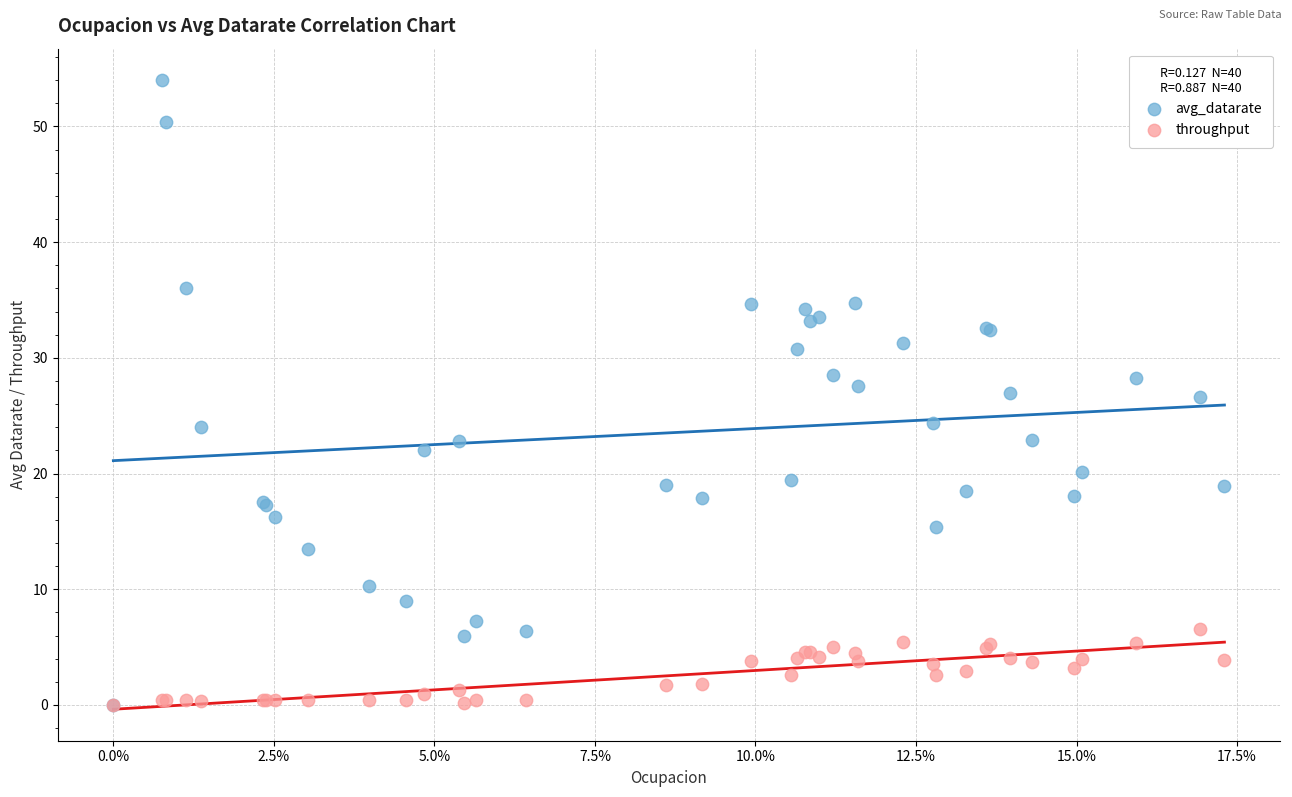

What are all the series names shown in the legend?

avg_datarate, throughput